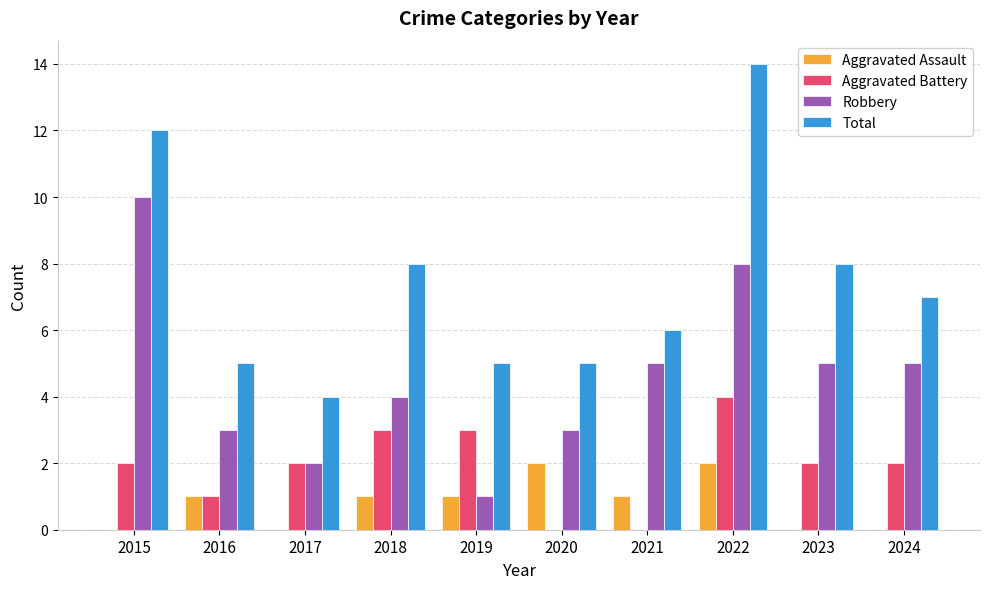

Which label corresponds to the largest value in the chart?

2022